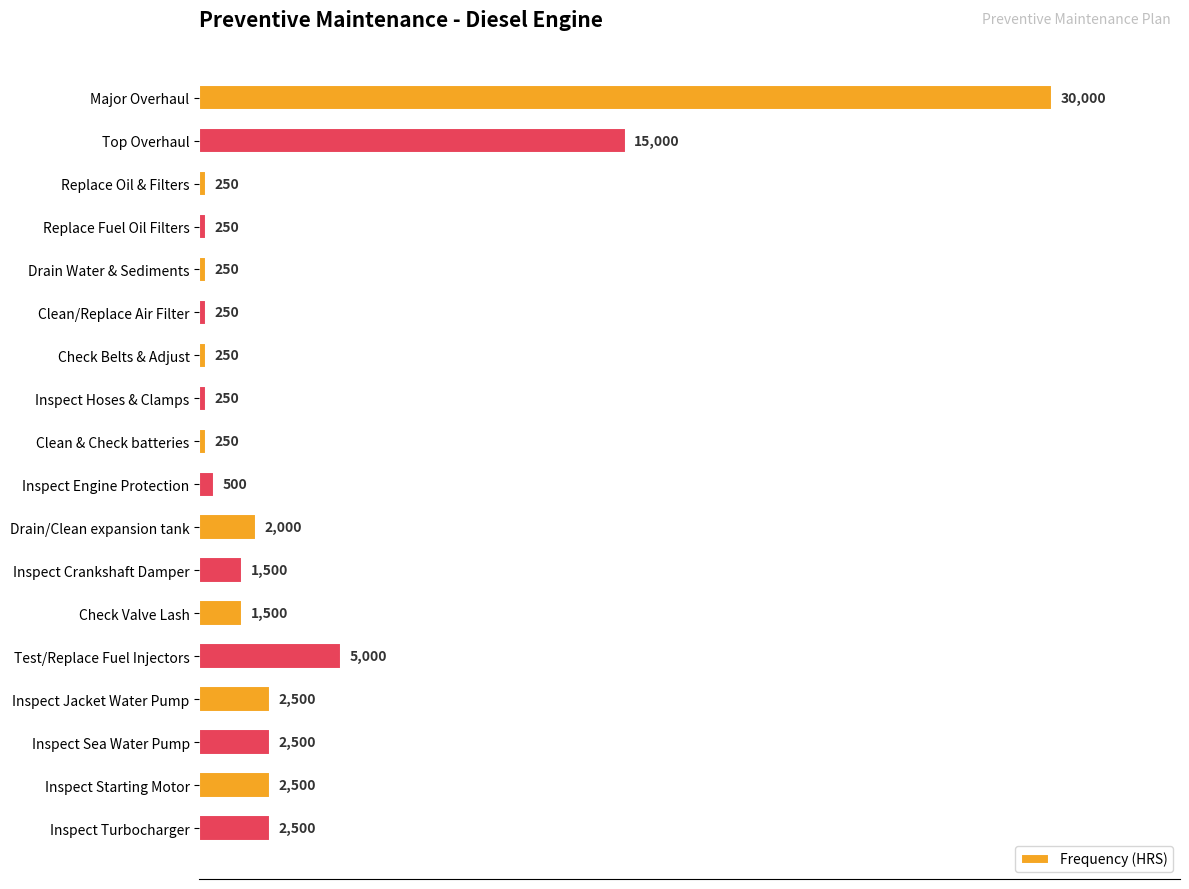

What is the change in value from Top Overhaul to Inspect Crankshaft Damper?

-13500